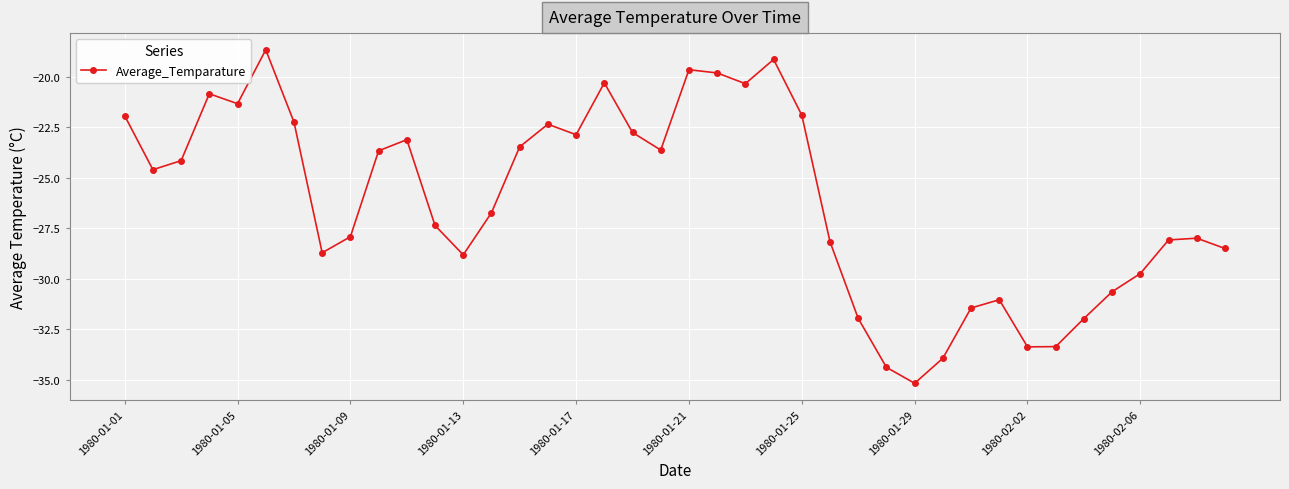

What is the value of the 17th point from the left?

-22.9